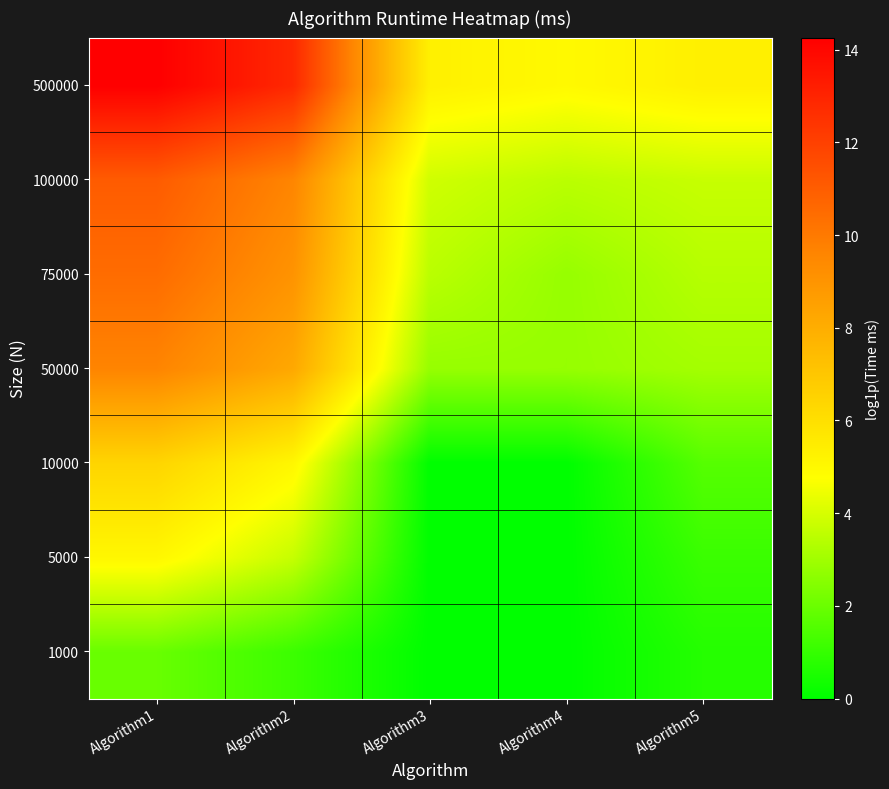

At which category is the sum across all series the highest?

Algorithm1